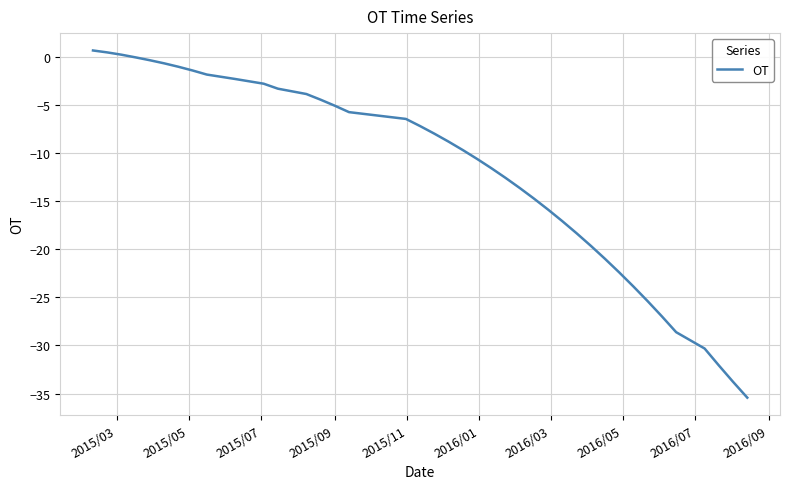

What is the minimum value shown in the chart?

-35.4